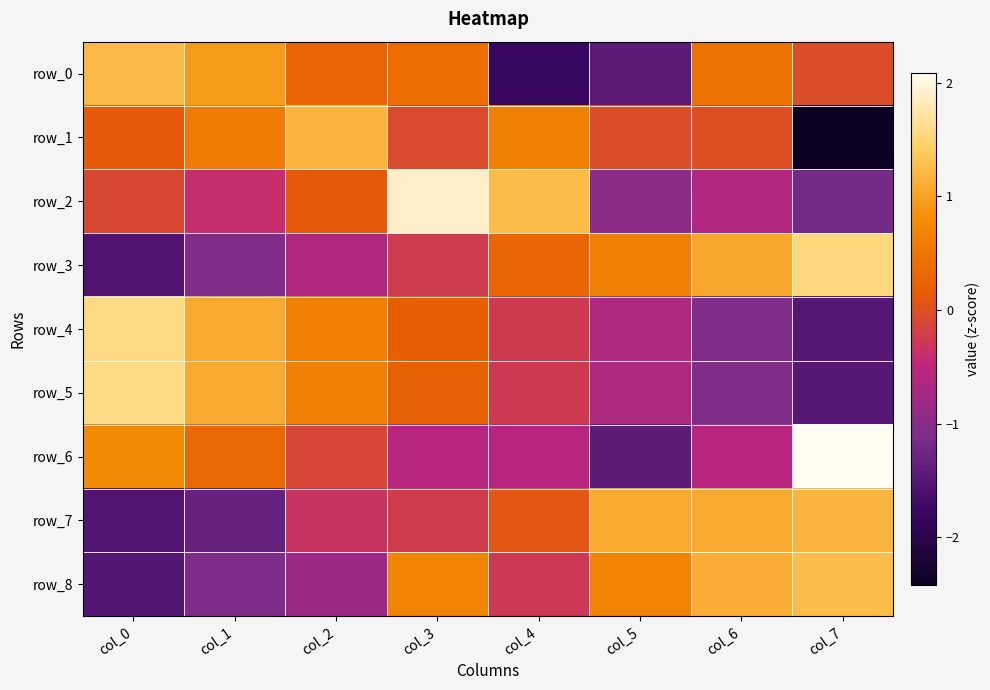

What is the maximum value for row_0?

1.2